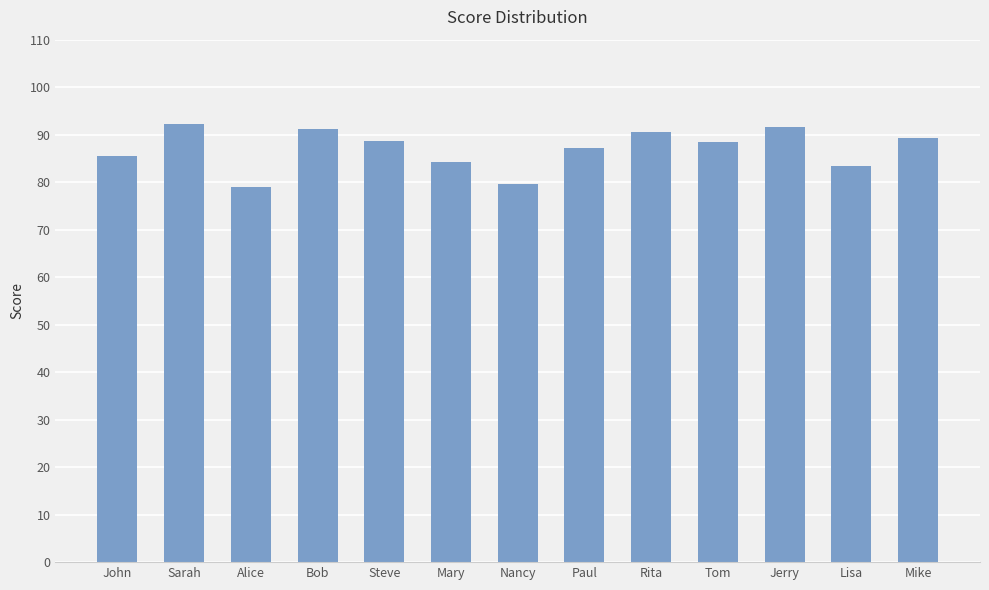

What is the sum of the values at Tom and Sarah?

180.7